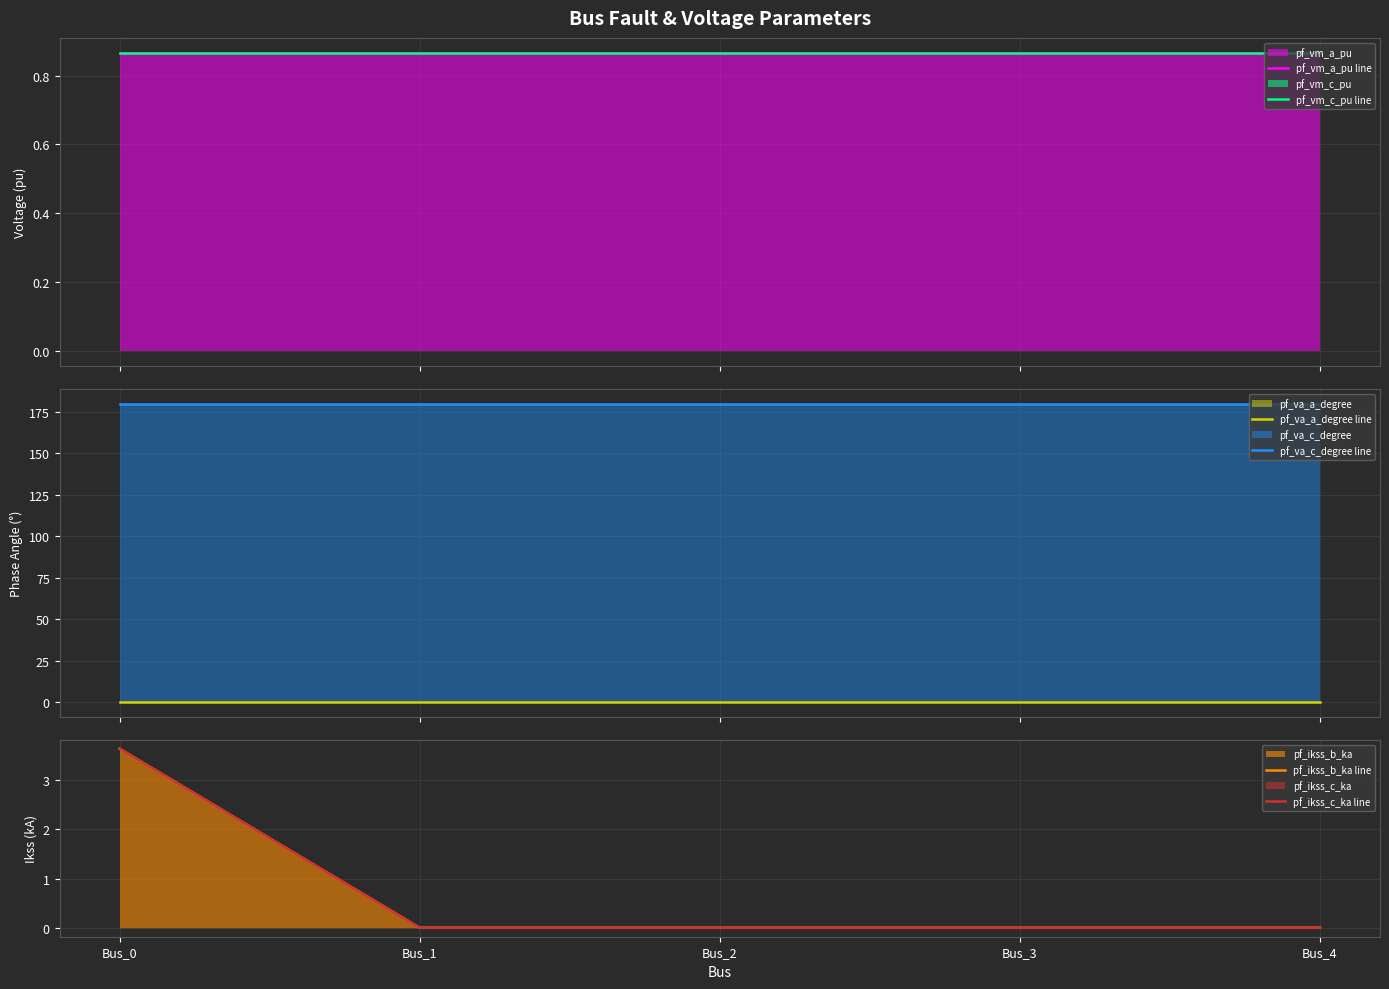

What is the value of the pf_vm_c_pu line point at the 1st from the left?

0.9